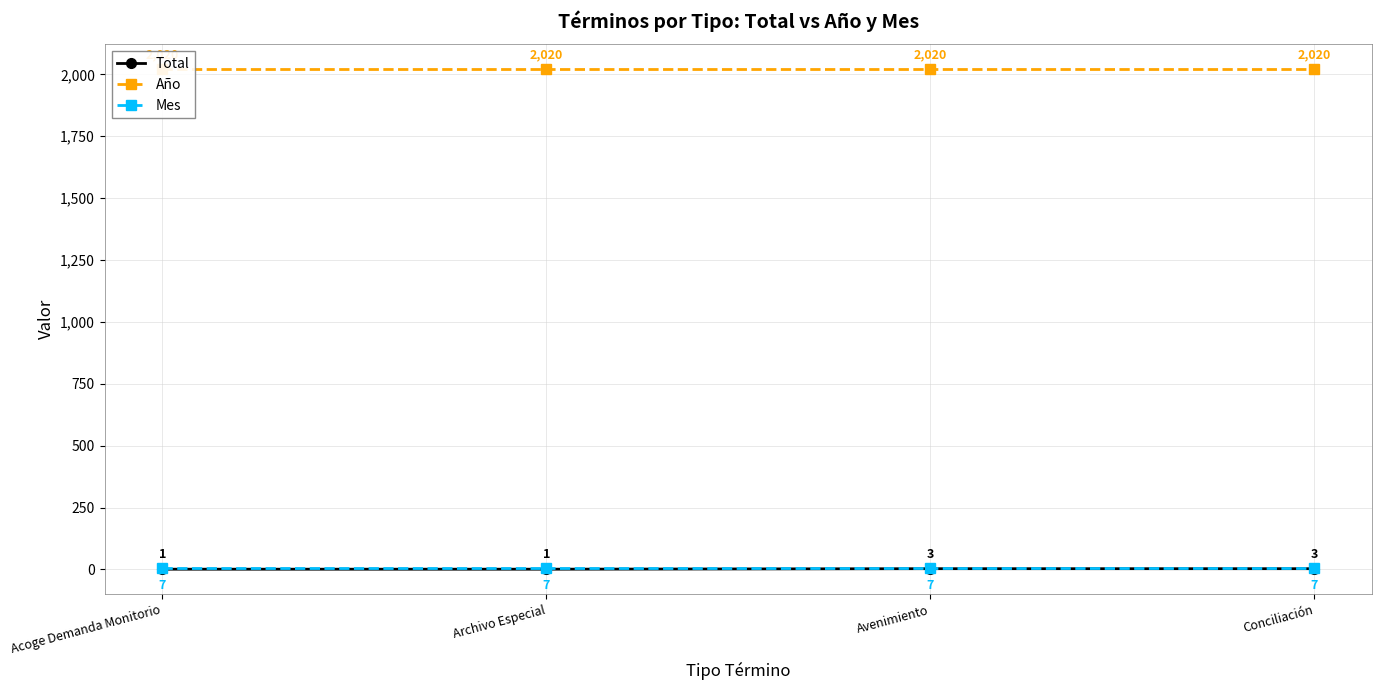

What are all the series names shown in the legend?

Total, Año, Mes